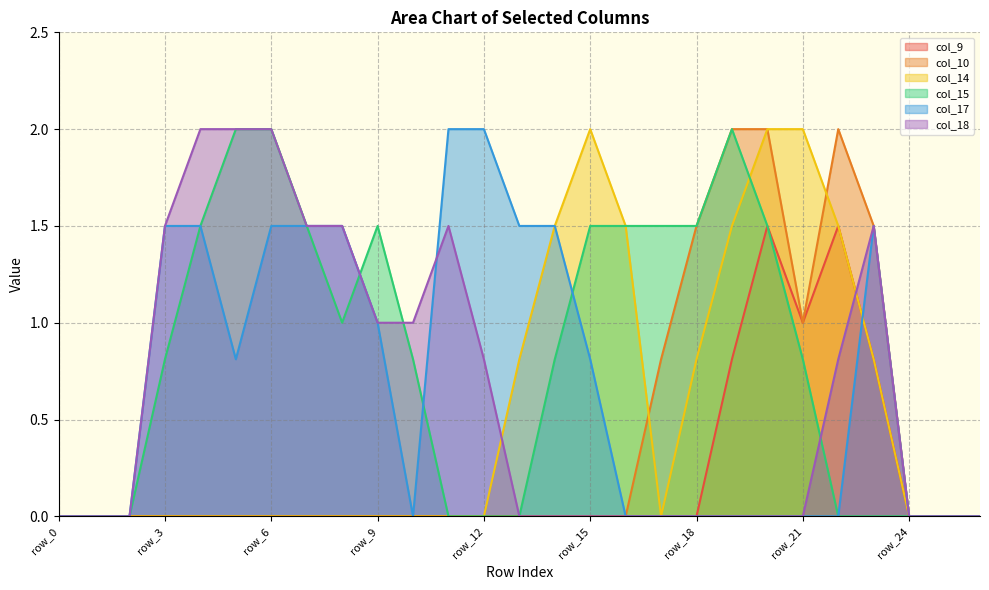

The col_17 series shows -1.3 at row_16. True or false?

False